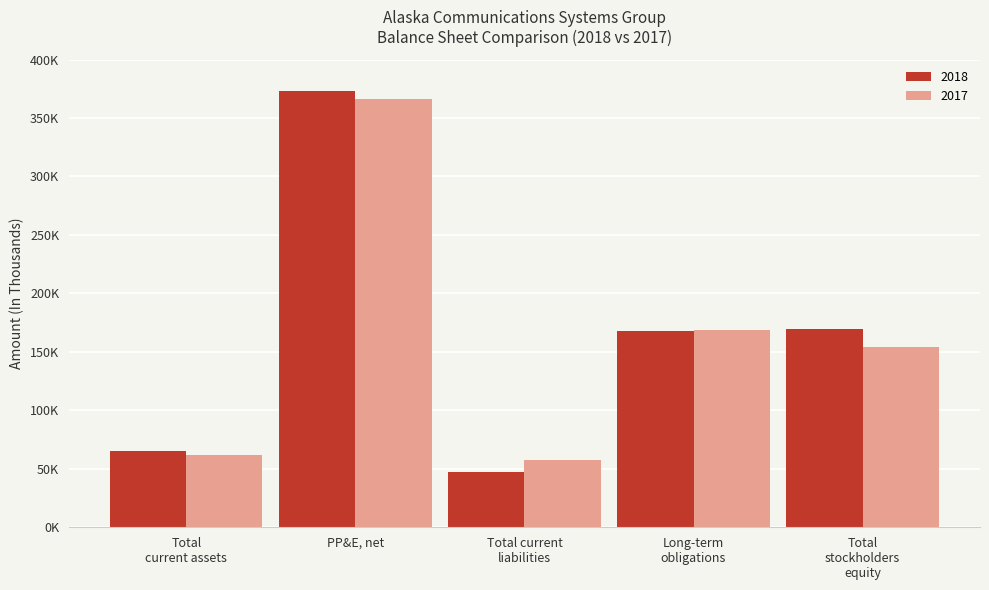

Reading left to right, transcribe all the data shown in this chart.

2018: Total
current assets=65497	PP&E, net=373180	Total current
liabilities=47270	Long-term
obligations=168023	Total
stockholders
equity=169750
2017: Total
current assets=61864	PP&E, net=366113	Total current
liabilities=57391	Long-term
obligations=168959	Total
stockholders
equity=154510